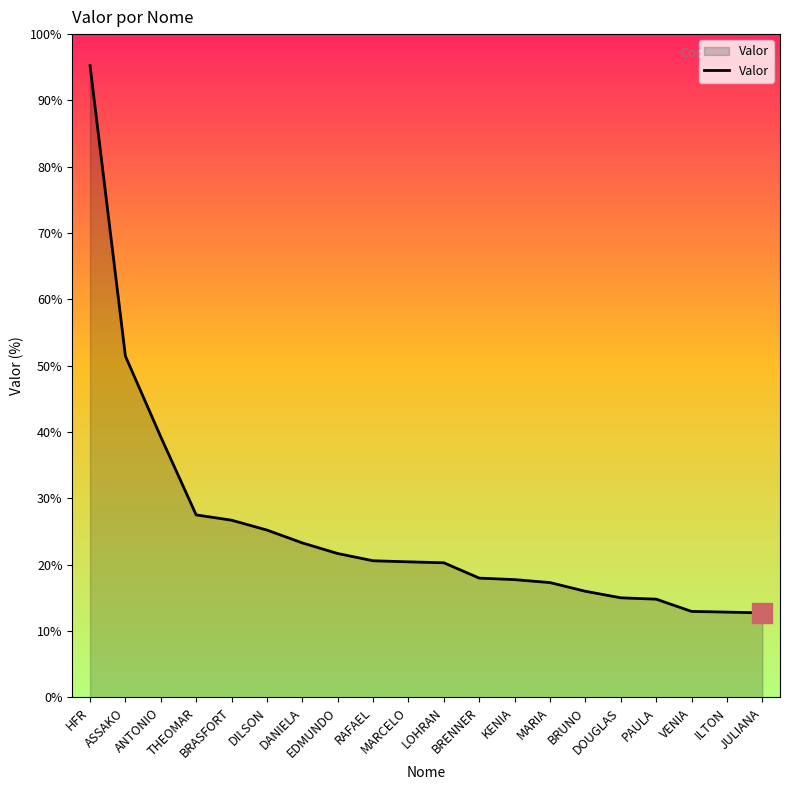

Is this an area chart (filled region under the line)?

Yes